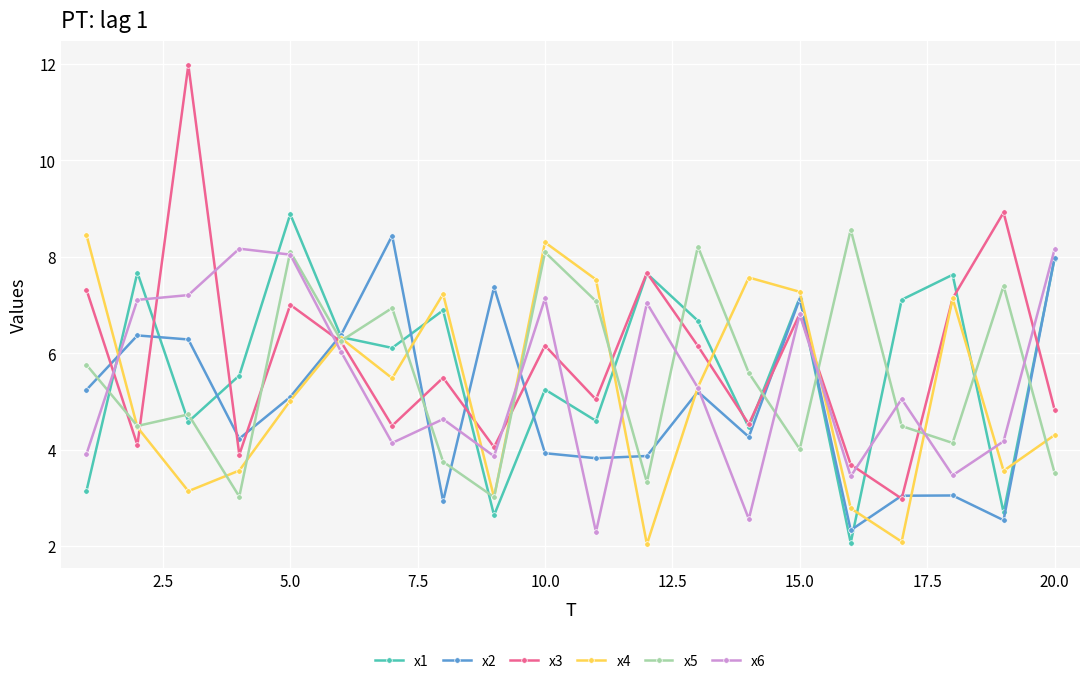

How many interior local peaks does the x6 series have?

6